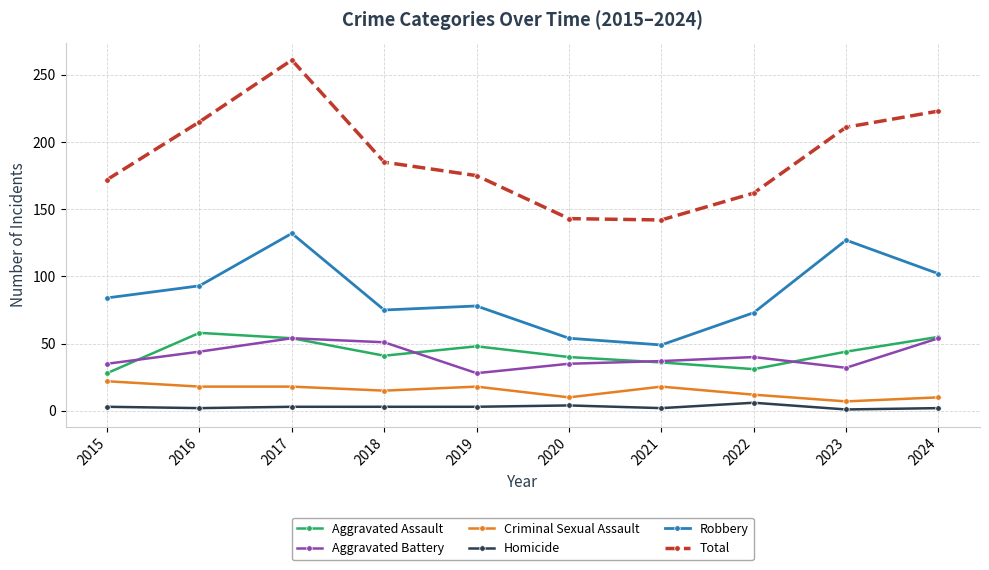

What is the sum of the Criminal Sexual Assault values at 2016 and 2024?

28